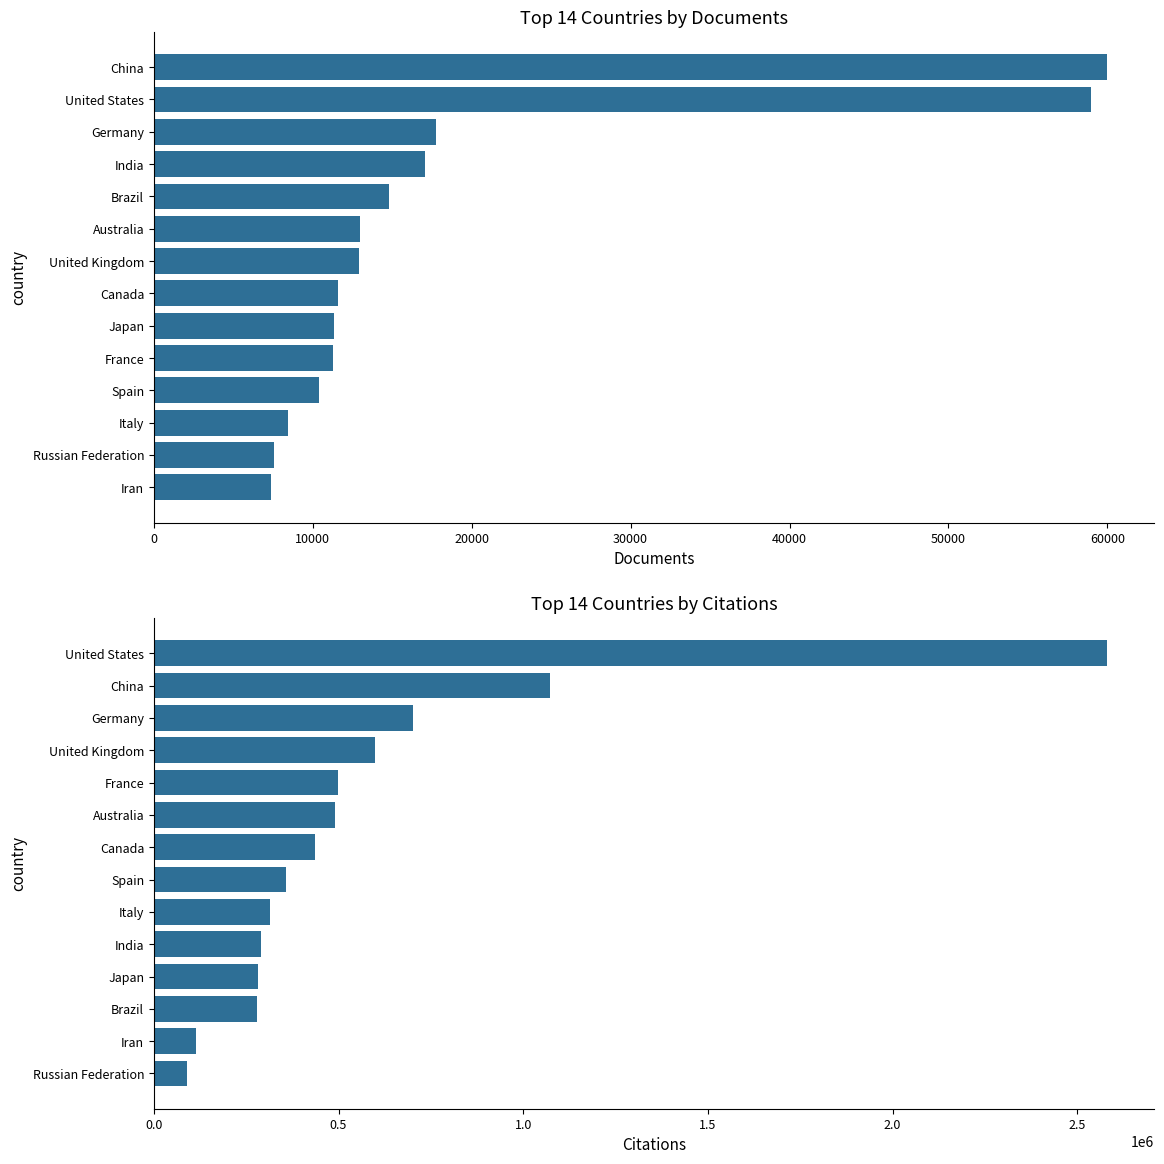

Between 30000 and 9, which series saw the biggest shift?

Citations